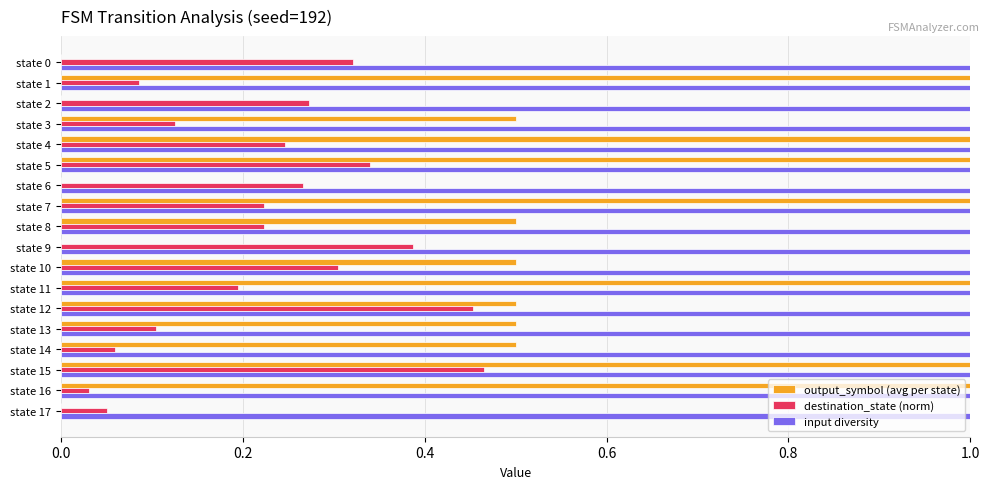

What is the maximum value for output_symbol (avg per state)?

1.0